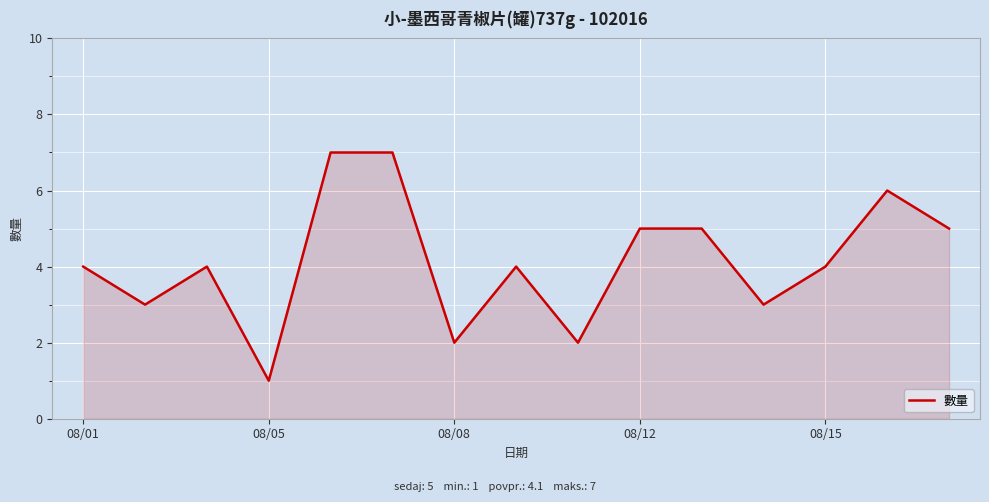

Reading left to right, what are all the values shown in this chart?

4	3	4	1	7	7	2	4	2	5	5	3	4	6	5